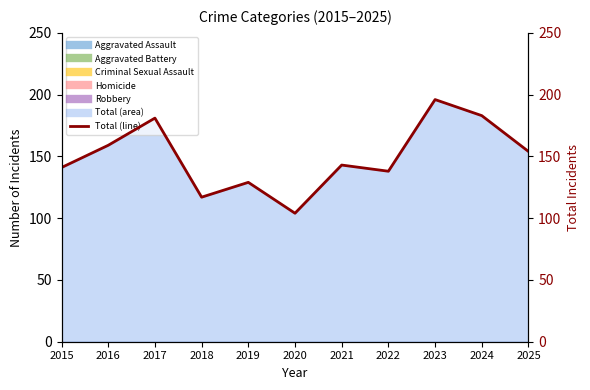

Reading right to left, extract all data points from this chart.

154	183	196	138	143	104	129	117	181	159	141